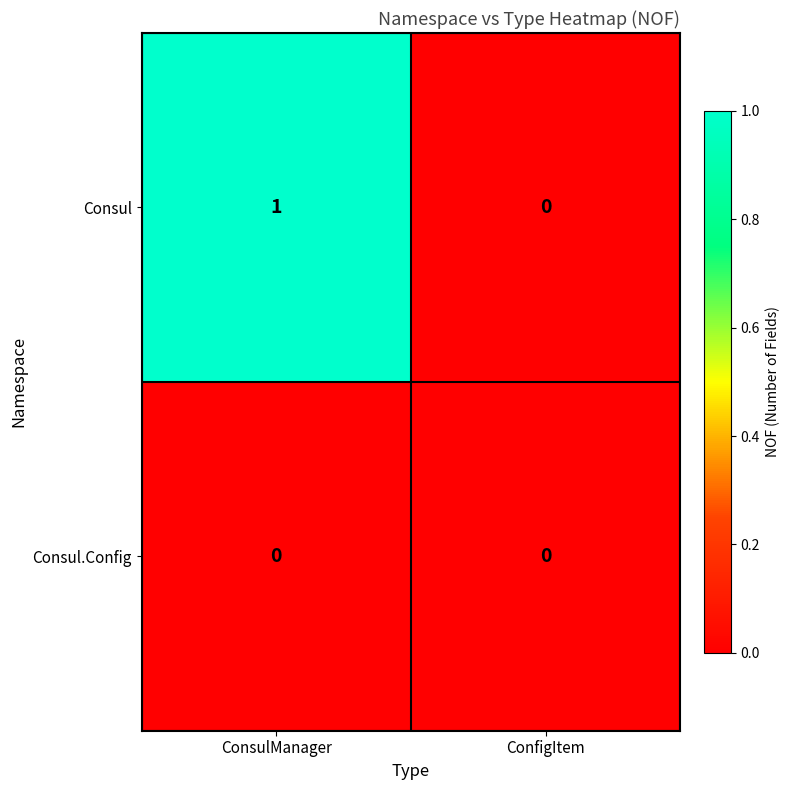

Reading right to left, list all the values displayed in this chart.

Consul: ConfigItem=0	ConsulManager=1
Consul.Config: ConfigItem=0	ConsulManager=0